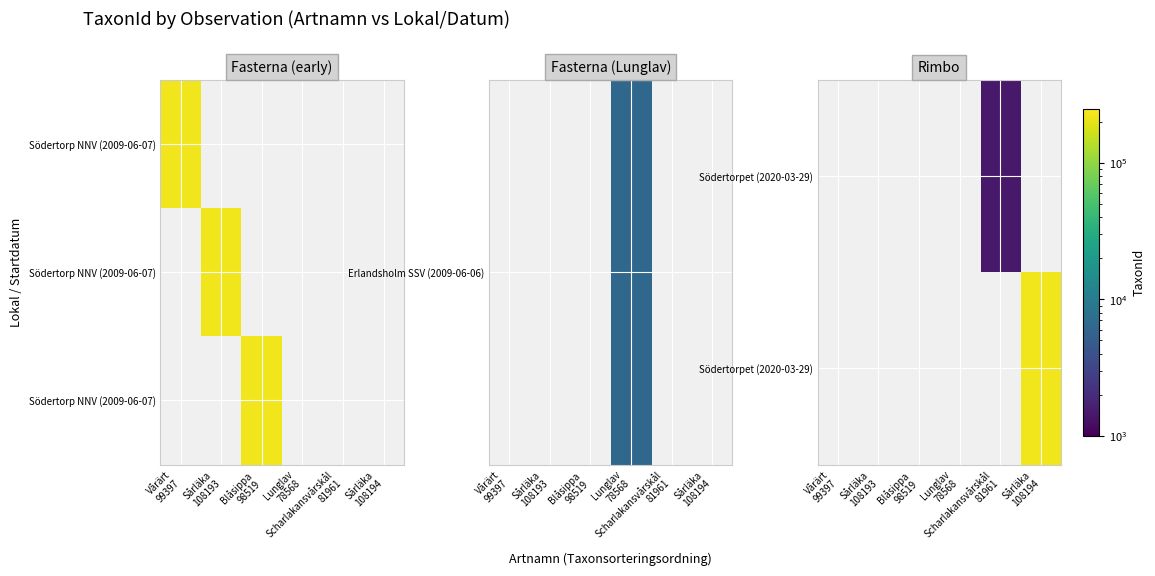

Between Scharlakansvårskål
81961 and Vårärt
99397, which is larger?

Vårärt
99397